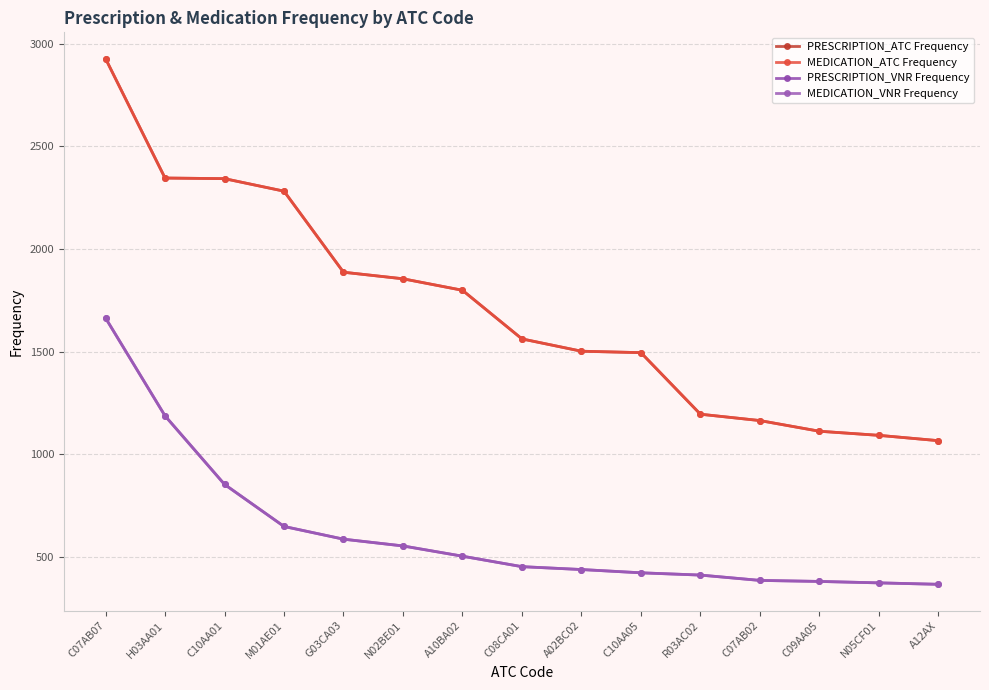

What is the approximate value of PRESCRIPTION_ATC Frequency at C10AA01?

2343